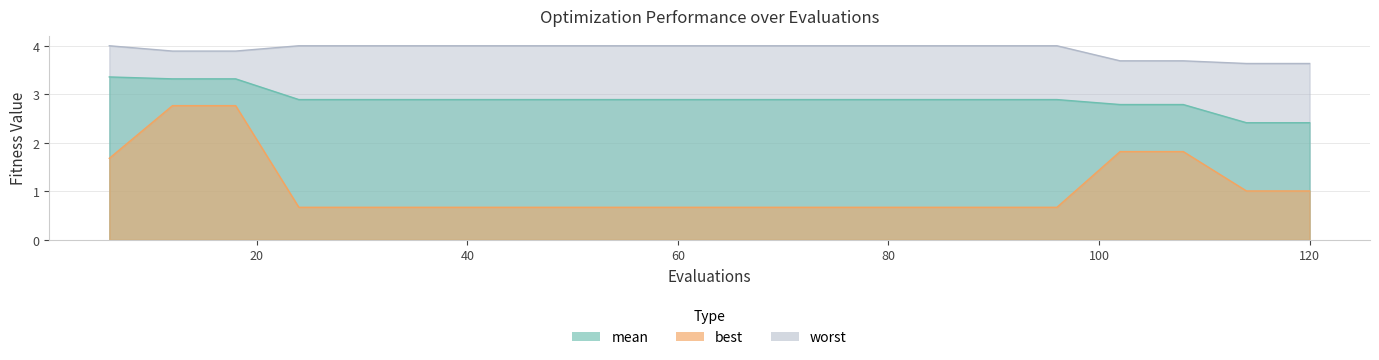

What is the maximum value for best?

2.8